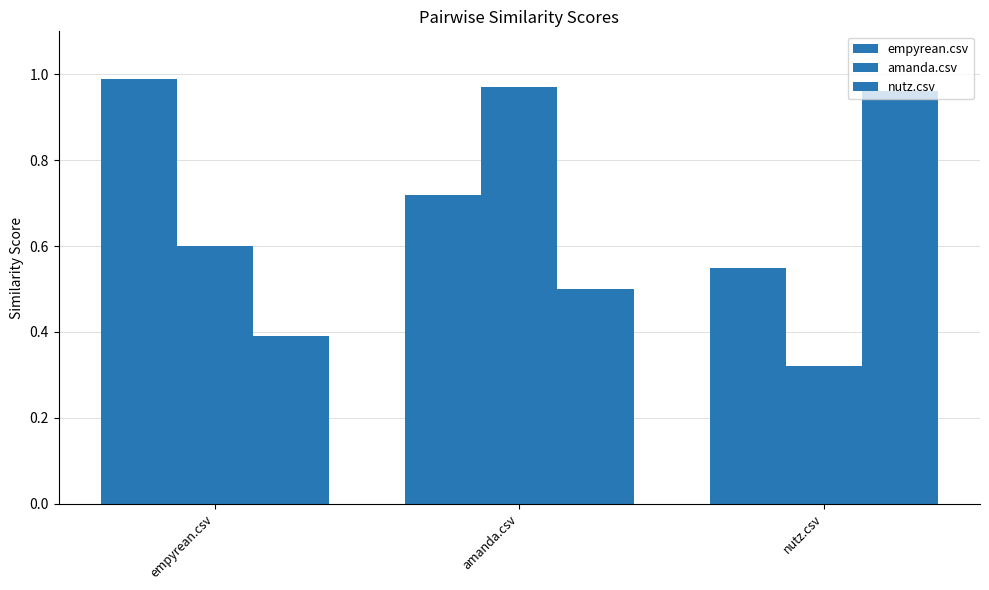

Between empyrean.csv and amanda.csv, which is larger?

empyrean.csv